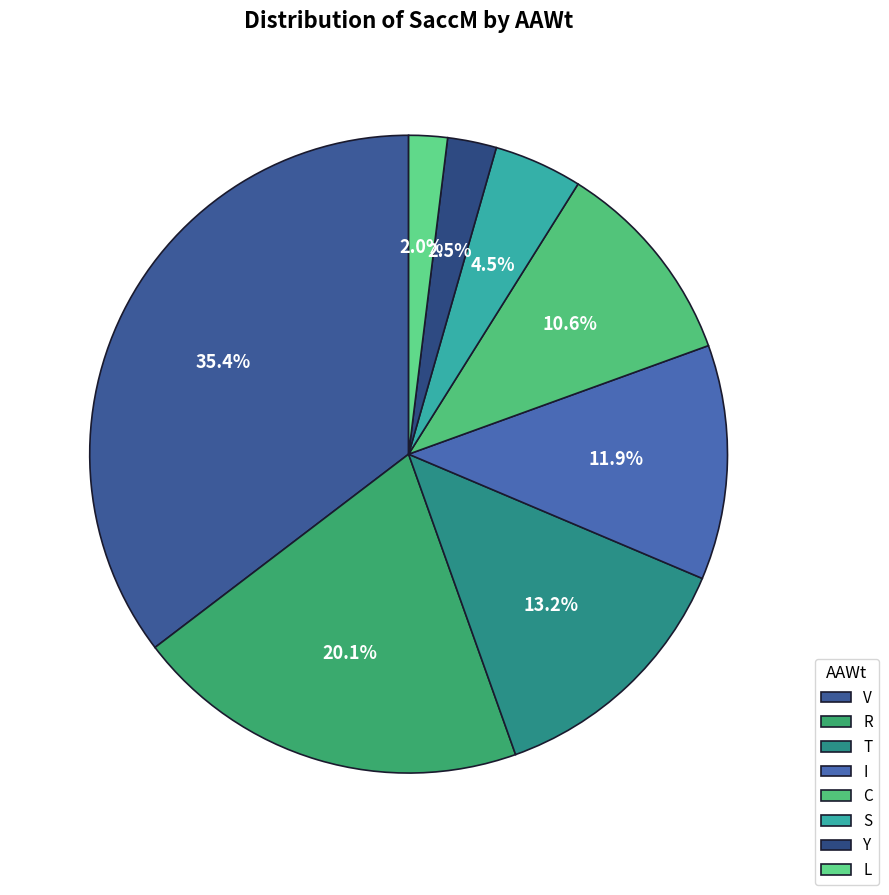

What percentage is the V slice, to the nearest percent?

35%